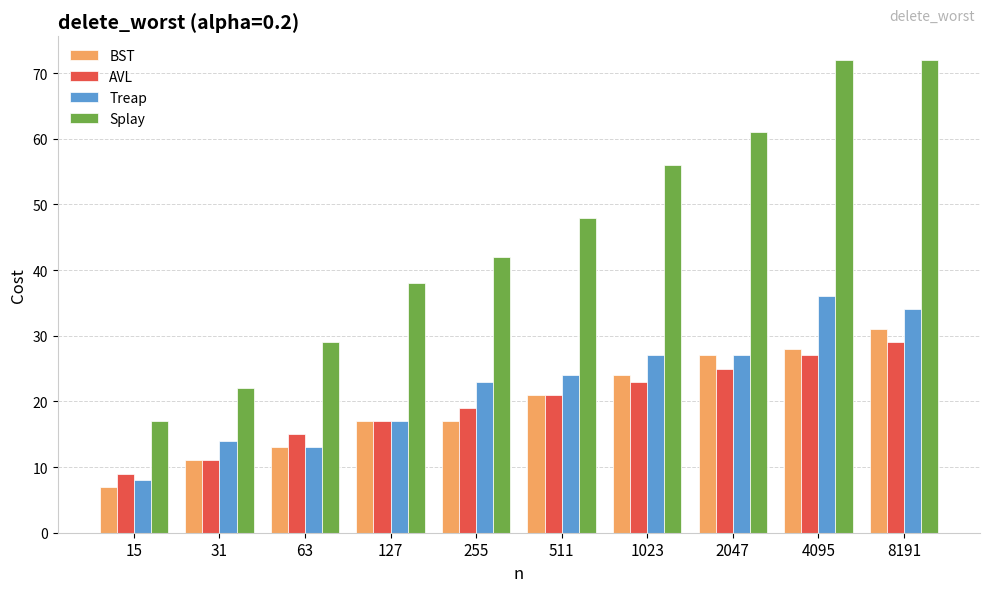

Reading left to right, extract all data points from this chart.

BST: 15=7	31=11	63=13	127=17	255=17	511=21	1023=24	2047=27	4095=28	8191=31
AVL: 15=9	31=11	63=15	127=17	255=19	511=21	1023=23	2047=25	4095=27	8191=29
Treap: 15=8	31=14	63=13	127=17	255=23	511=24	1023=27	2047=27	4095=36	8191=34
Splay: 15=17	31=22	63=29	127=38	255=42	511=48	1023=56	2047=61	4095=72	8191=72